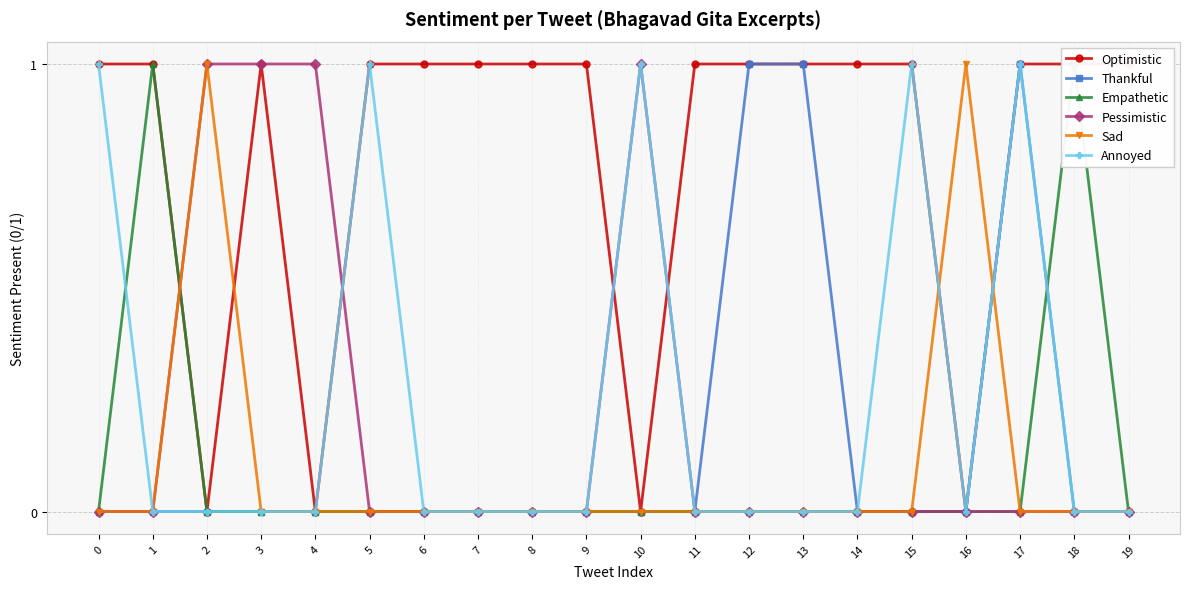

Which label corresponds to the smallest value in the chart?

2